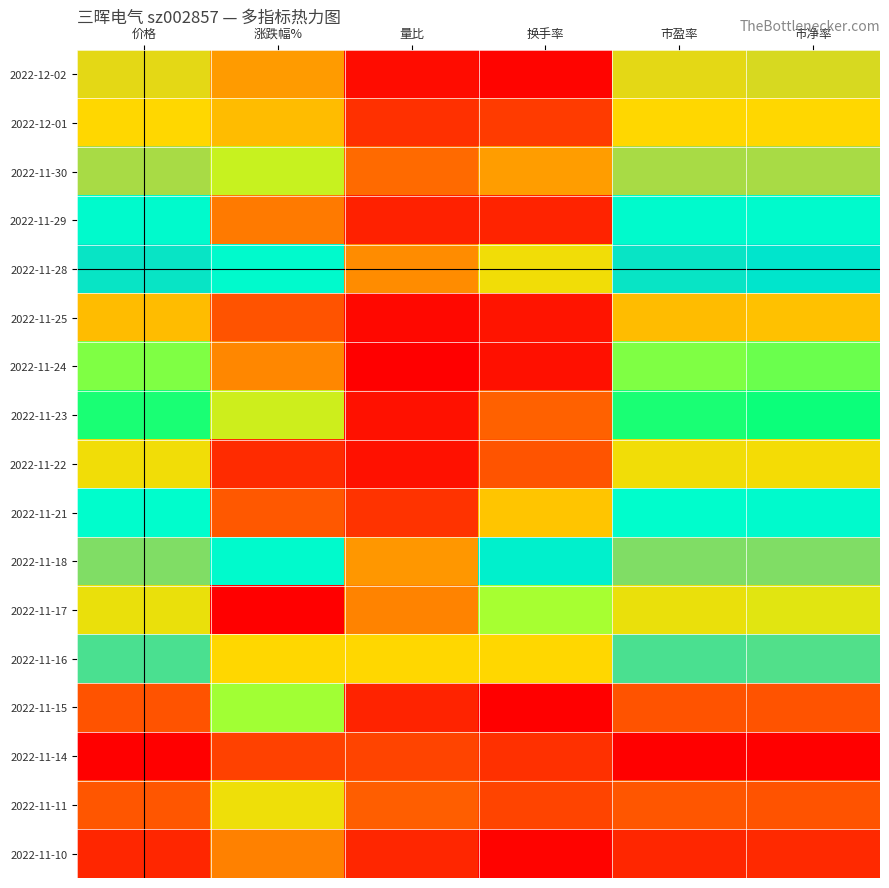

Which has a higher value, 换手率 or 价格?

价格